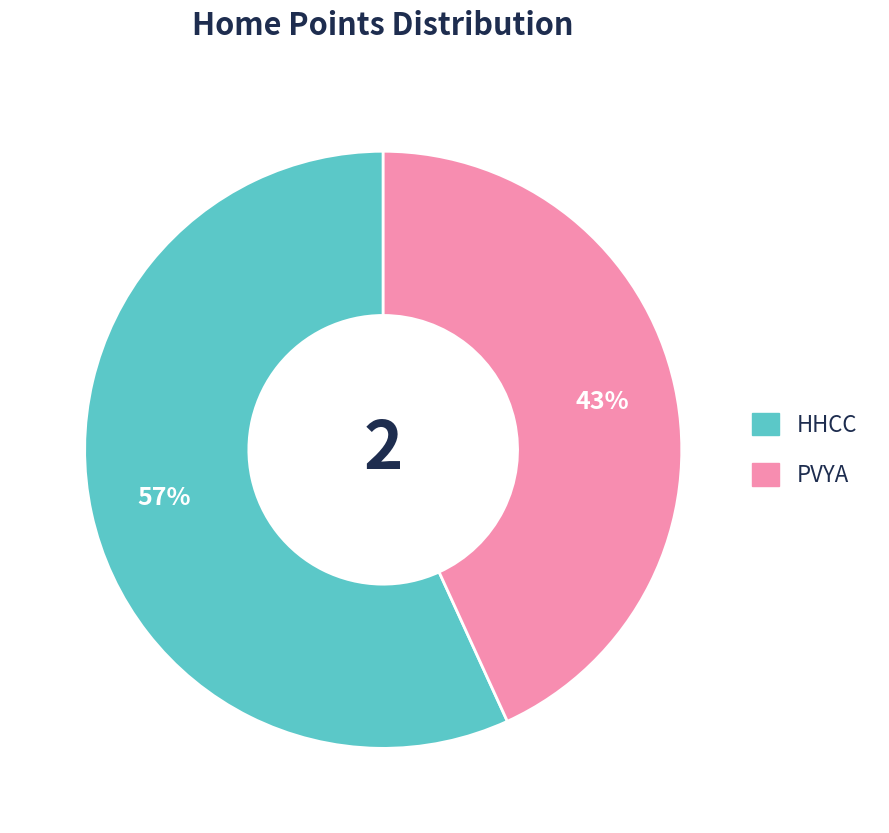

Between PVYA and HHCC, which is larger?

HHCC